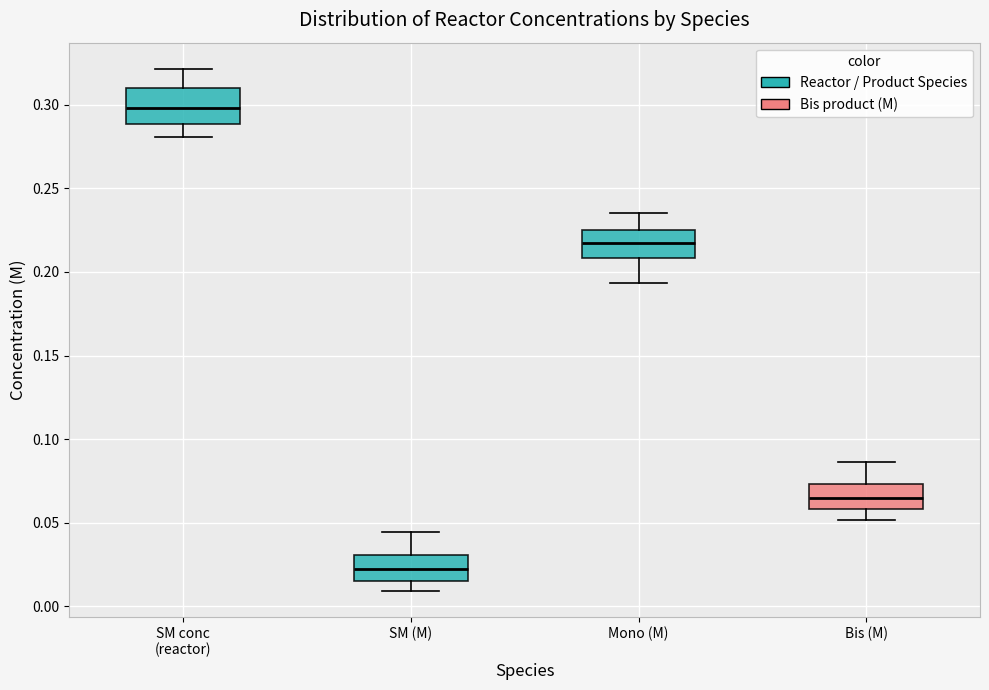

Which box's median line is the lowest?

SM (M)